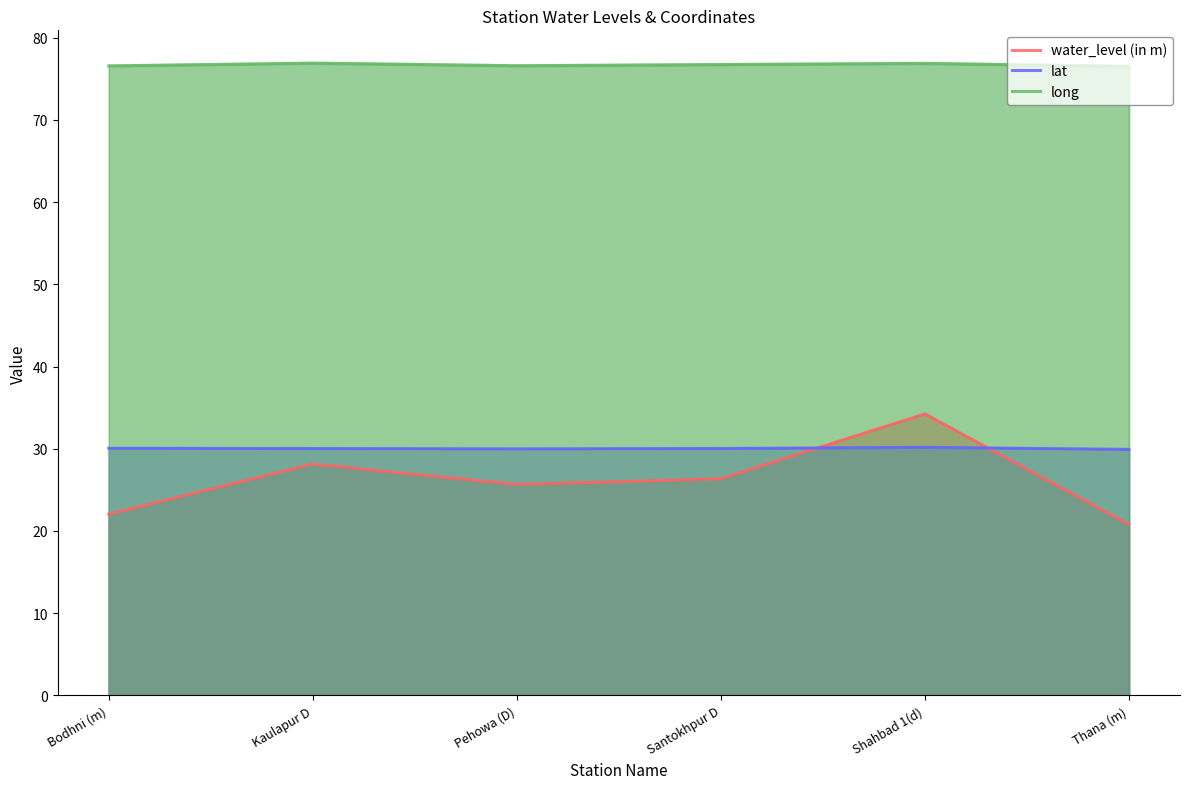

Is it true that long equals 76.7 at Santokhpur D?

True